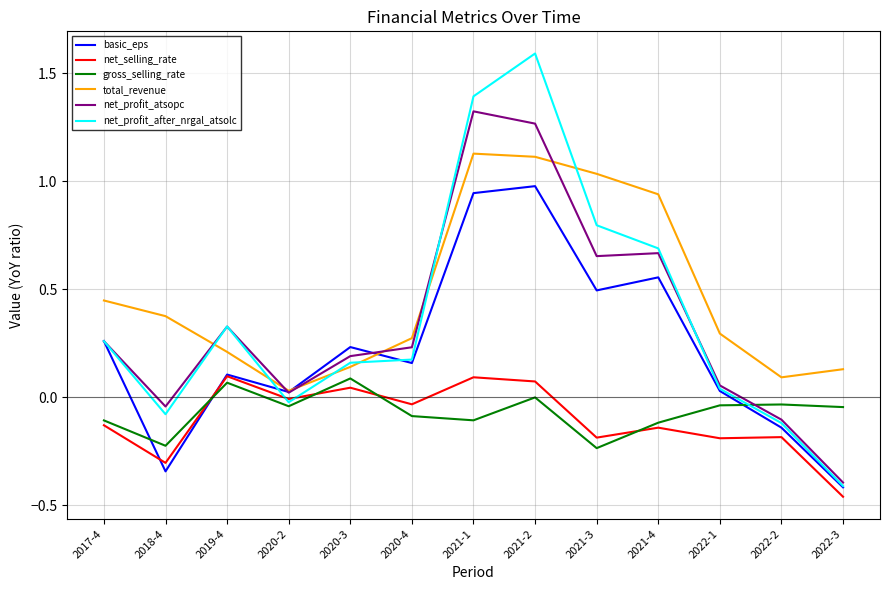

True or false: total_revenue and gross_selling_rate cross at least once.

False